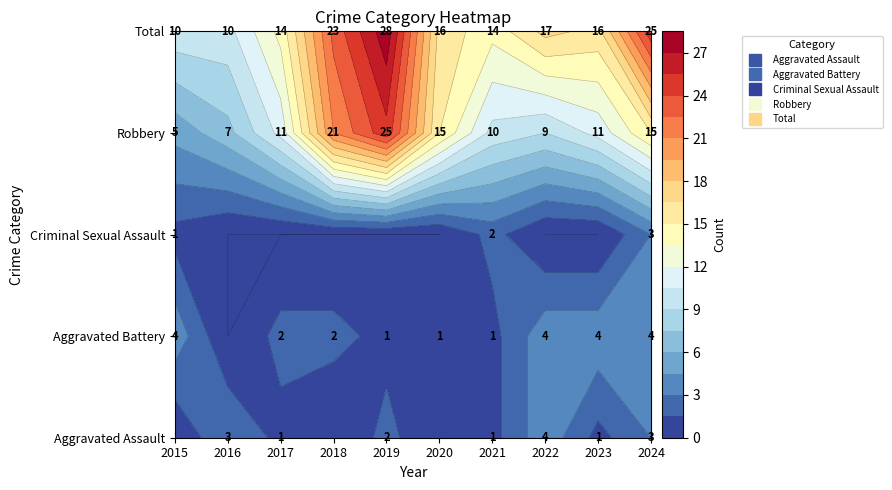

What is the difference between the maximum and minimum values in the Aggravated Assault series?

4